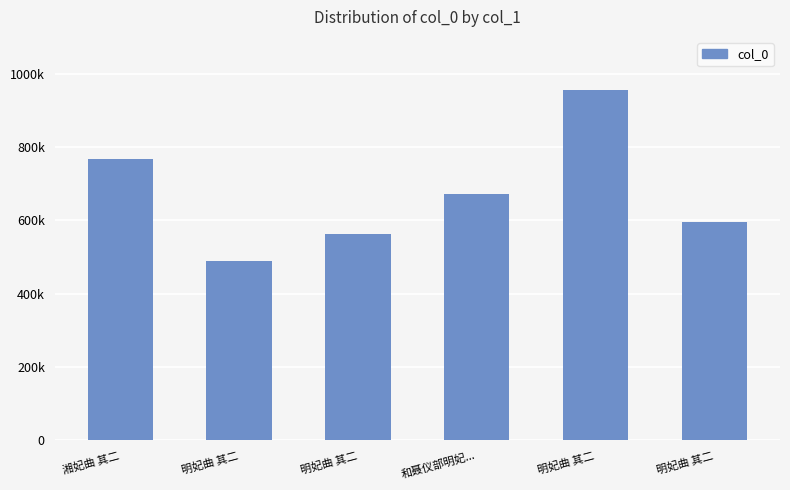

Reading right to left, list all the values displayed in this chart.

明妃曲 其二=596126	明妃曲 其二=954635	和聂仪部明妃...=671032	明妃曲 其二=562480	明妃曲 其二=488266	湘妃曲 其二=767457